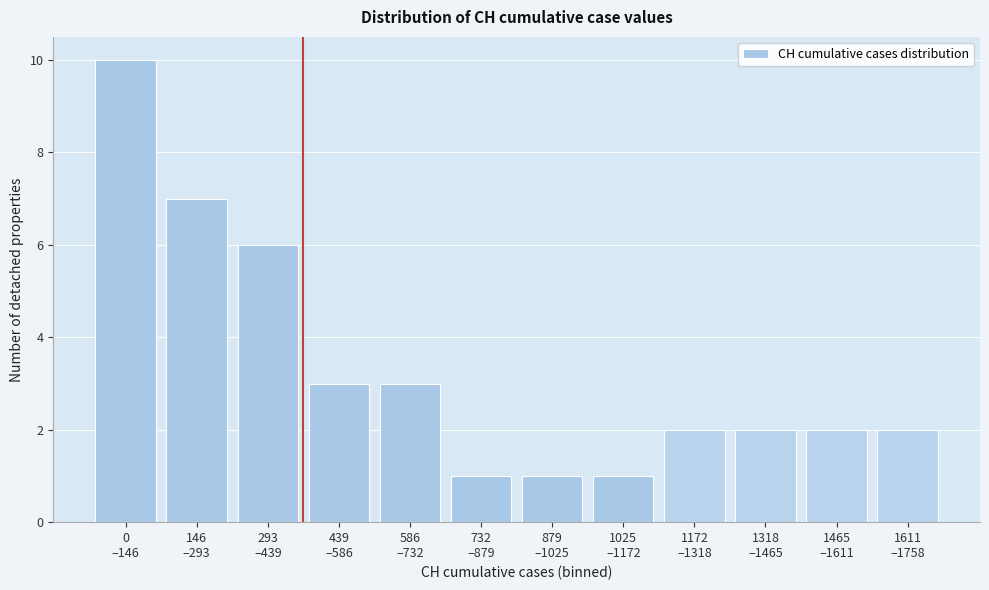

Reading left to right, extract all data points from this chart.

10	7	6	3	3	1	1	1	2	2	2	2